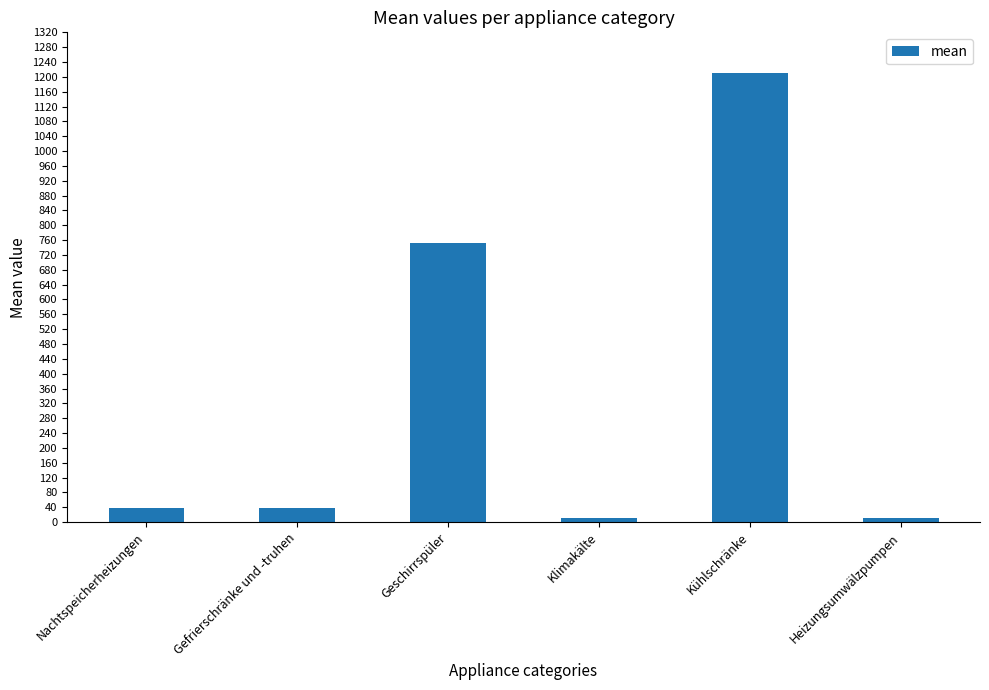

Between Gefrierschränke und -truhen and Heizungsumwälzpumpen, which is larger?

Gefrierschränke und -truhen